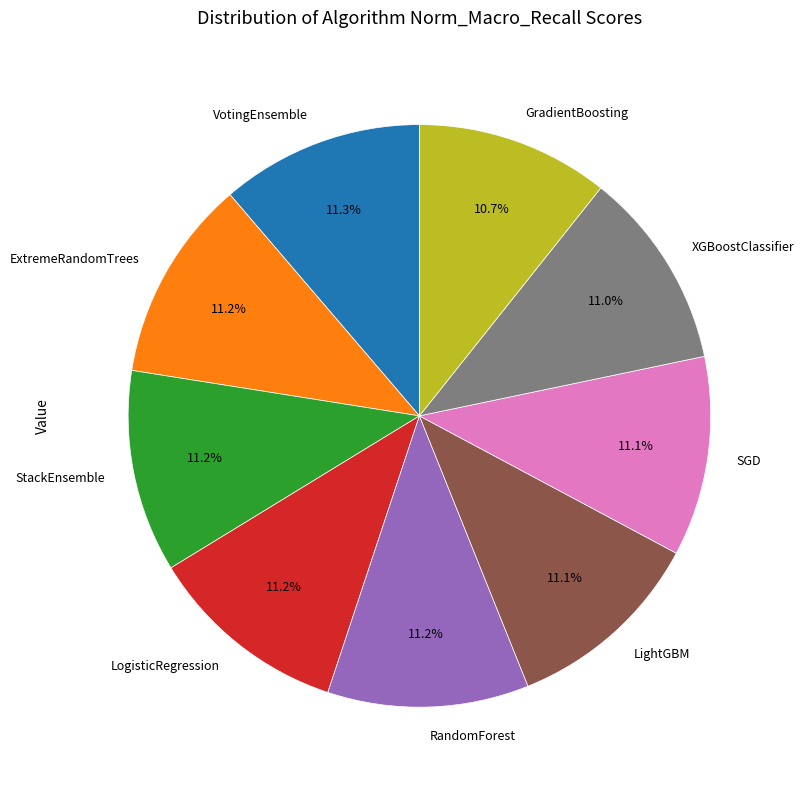

How many segments does this pie chart have?

9